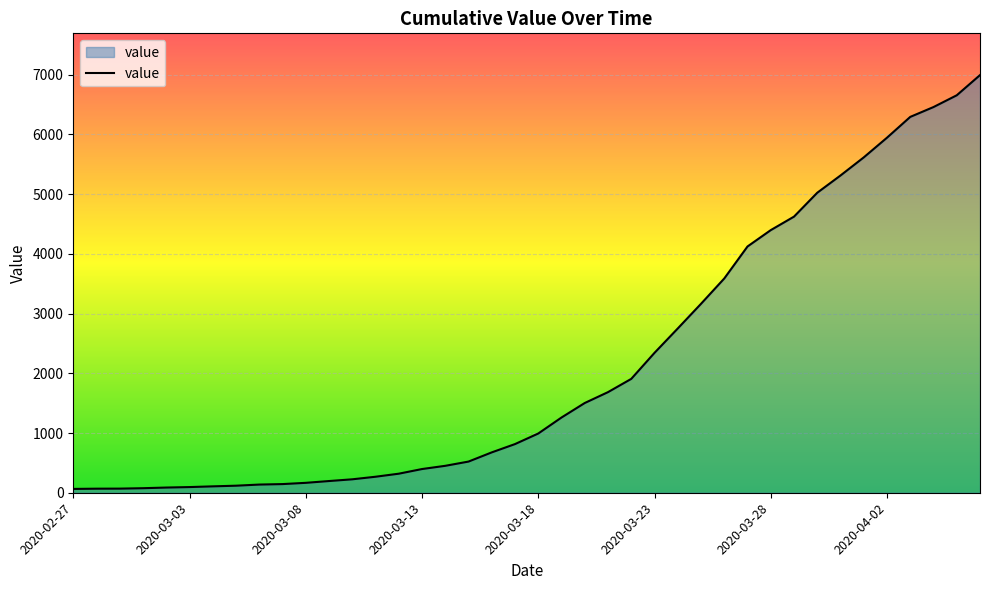

What is the greatest value displayed?

6994